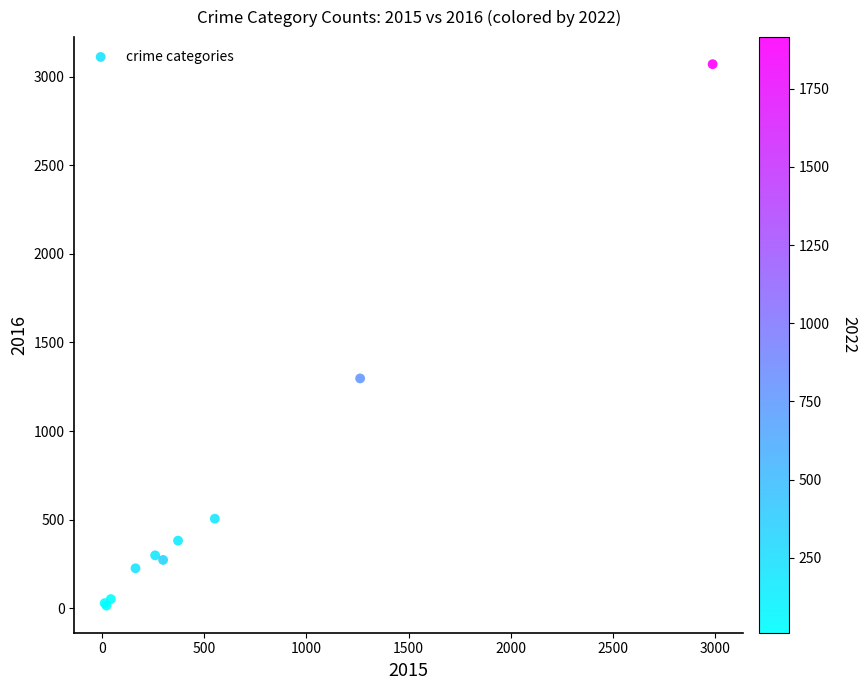

What Y value in the scatter plot is closest to 1542?

1297